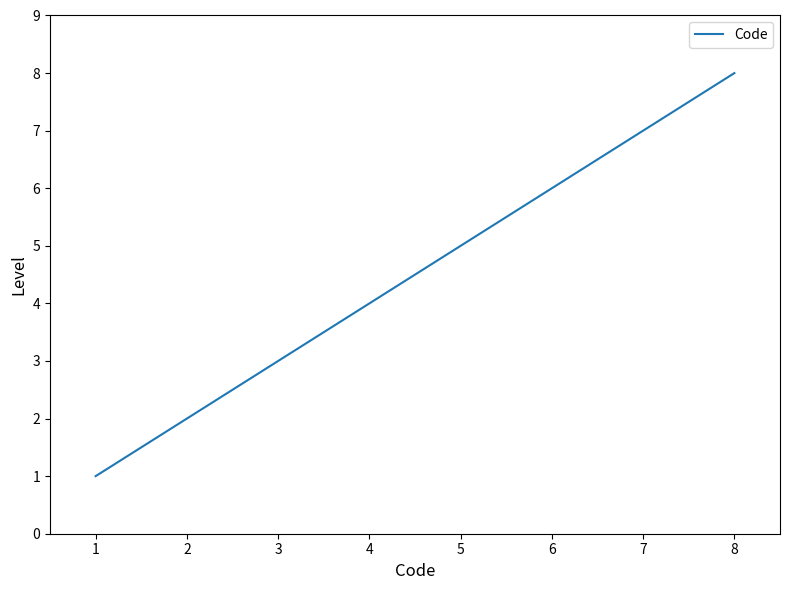

Is it true that the value at 3 is 3?

True